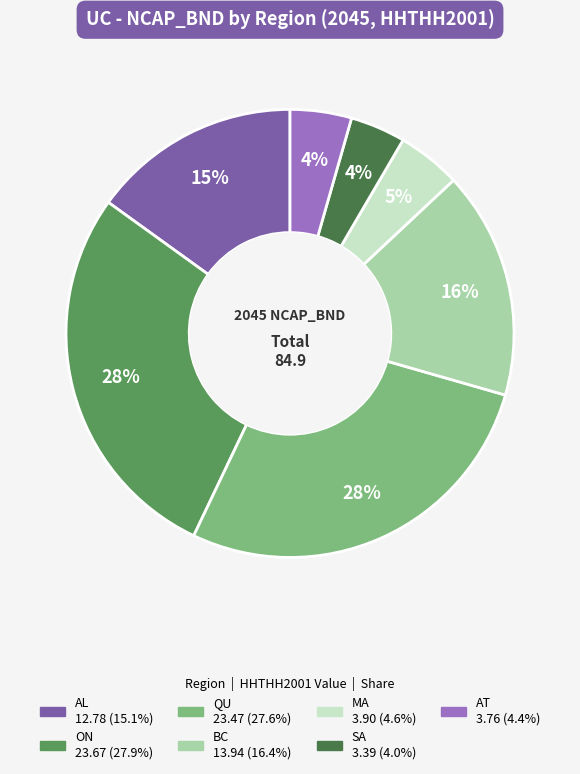

To the nearest percent, what percentage of the pie is QU?

28%